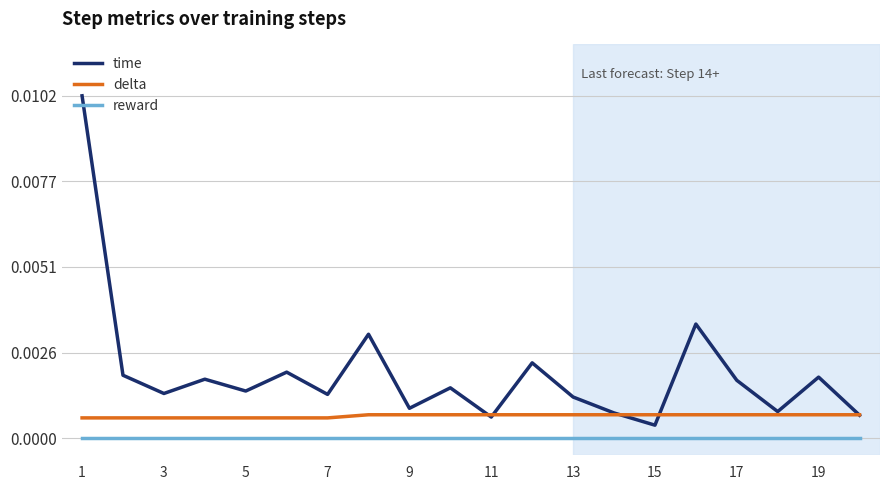

True or false: reward and delta cross at least once.

False